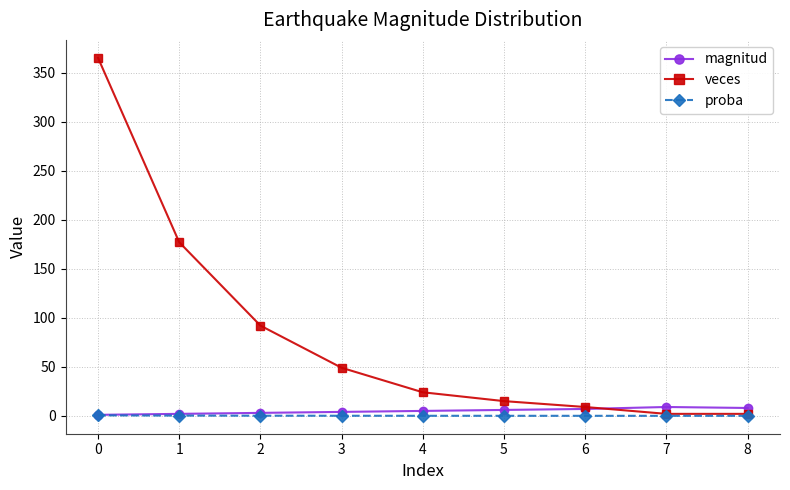

True or false: magnitud has a value of 1.0 at 0.

True